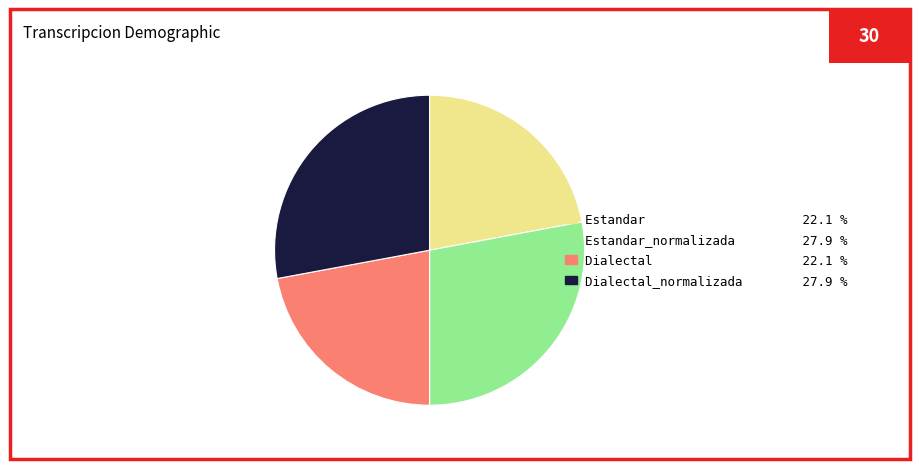

Count the number of slices in the pie.

4